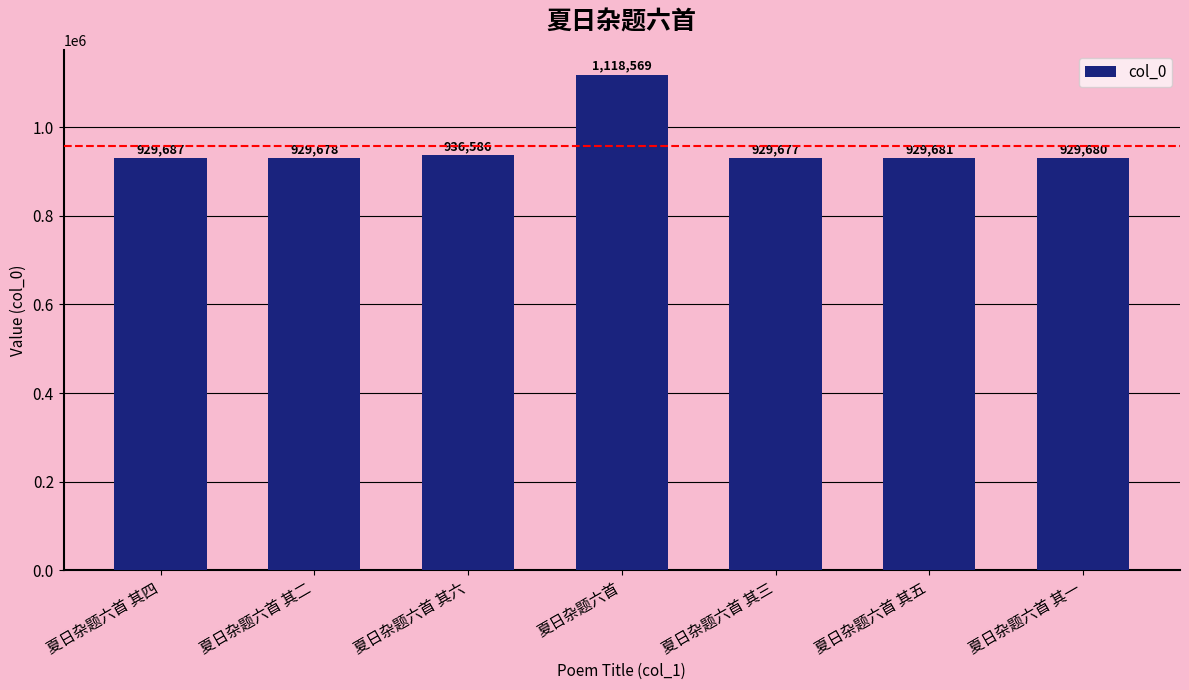

The chart shows a value of 936586 at 夏日杂题六首 其六. True or false?

True